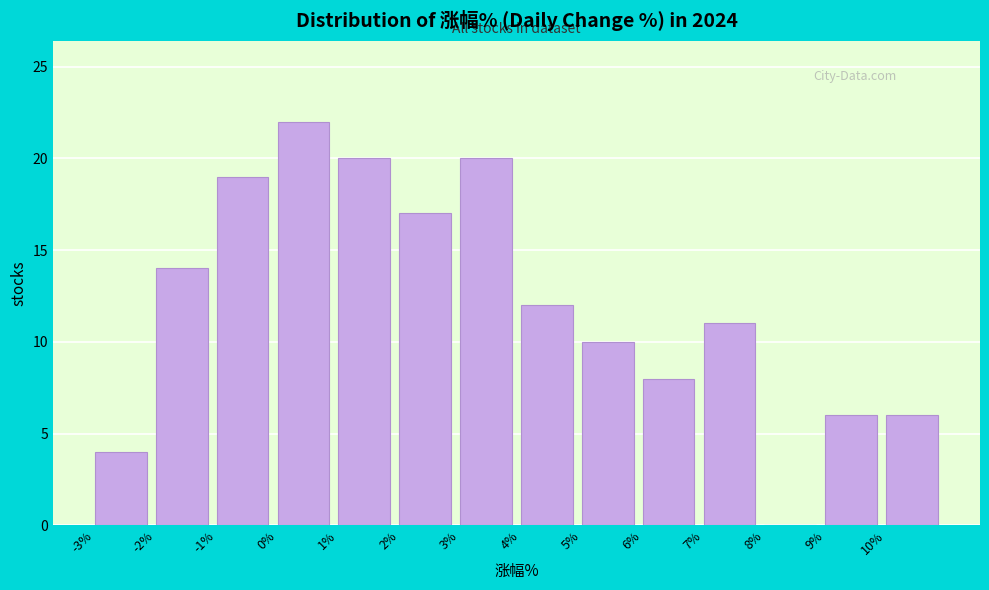

Reading left to right, transcribe this chart: for each bar, give the range it covers on the x-axis and its height. The values are not printed on the chart, so give them approximately, as read against the axis.

-3 to -2: 4
-2 to -1: 14
-1 to 0: 19
0 to 1: 22
1 to 2: 20
2 to 3: 17
3 to 4: 20
4 to 5: 12
5 to 6: 10
6 to 7: 8
7 to 8: 11
8 to 9: 0
9 to 10: 6
10 to 11: 6